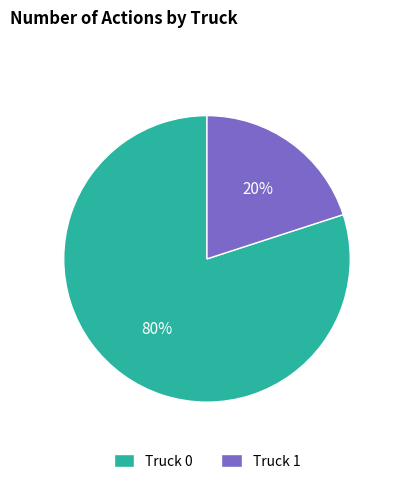

To the nearest percent, what is the difference between the largest and smallest slice percentages?

60%